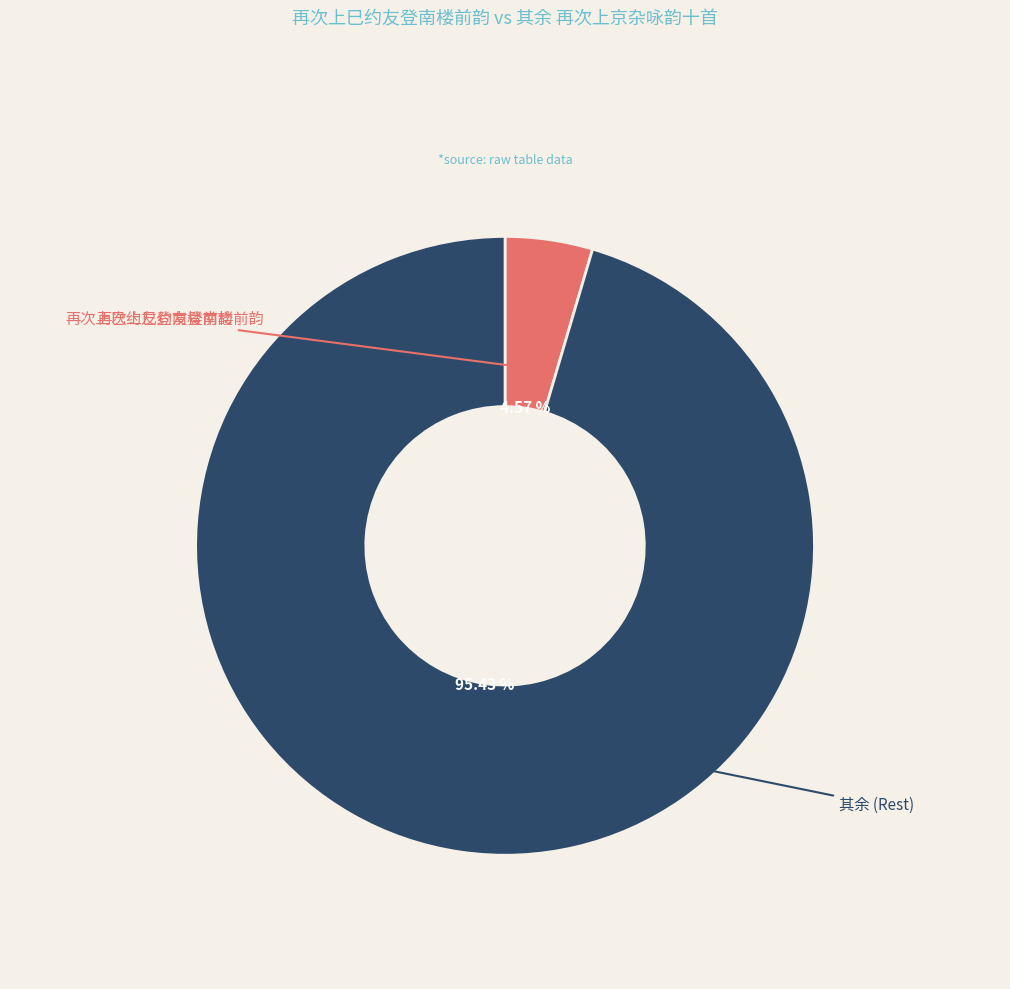

How many slices are in this pie chart?

2